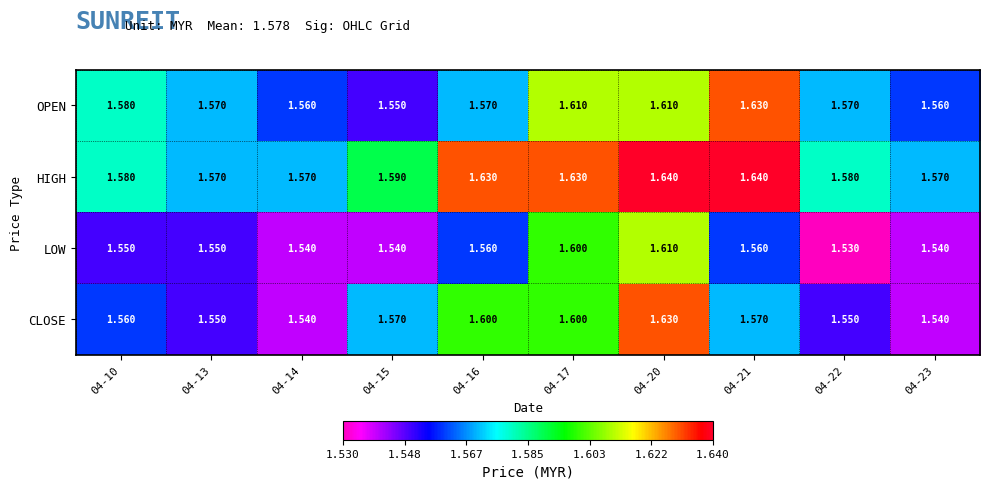

Which series has the largest total across all categories?

HIGH